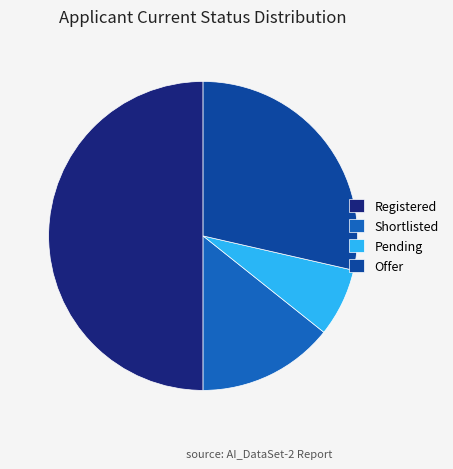

Rank the categories by value from lowest to highest.

Pending, Shortlisted, Offer, Registered